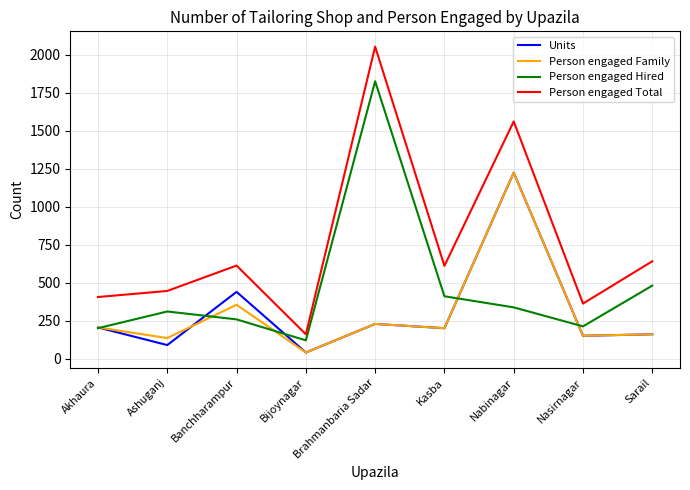

What is the approximate value of Person engaged Total at Ashuganj?

445